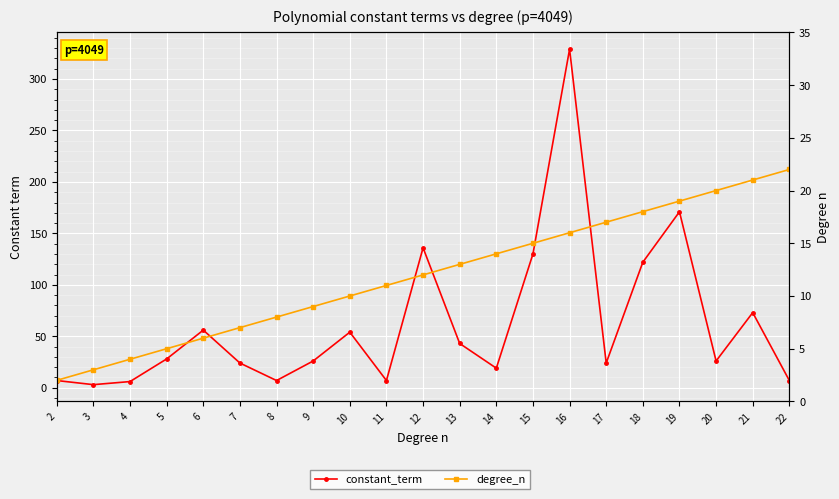

Reading left to right, list all the values displayed in this chart.

constant_term: 2=7	3=3	4=6	5=28	6=56	7=24	8=7	9=26	10=54	11=7	12=136	13=43	14=19	15=130	16=329	17=24	18=122	19=171	20=26	21=73	22=7
degree_n: 2=2	3=3	4=4	5=5	6=6	7=7	8=8	9=9	10=10	11=11	12=12	13=13	14=14	15=15	16=16	17=17	18=18	19=19	20=20	21=21	22=22